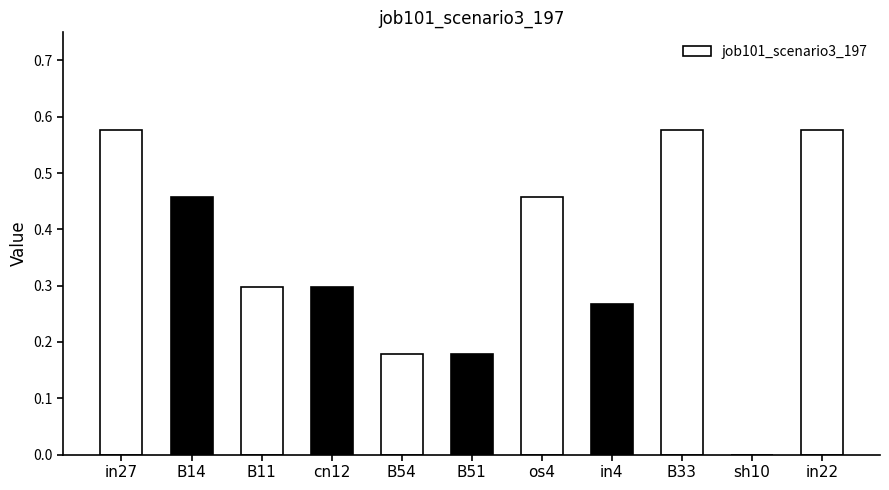

The chart shows a value of 0.4 at B11. True or false?

False